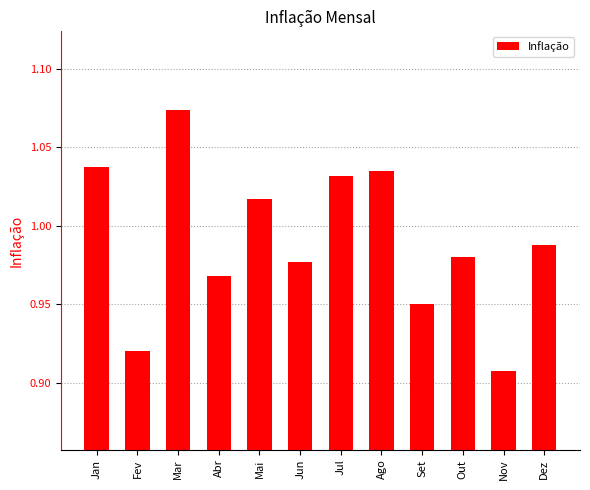

What is the label of the 11th bar from the left?

Nov